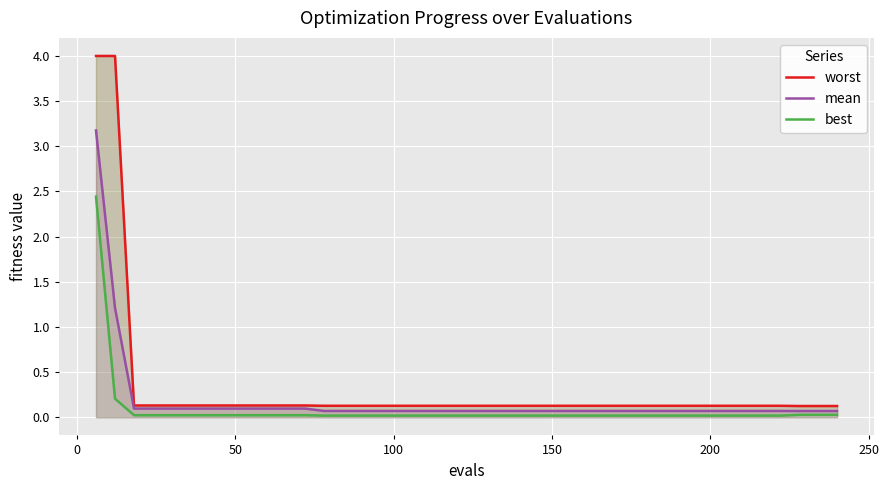

True or false: worst has more than 2 points higher than both neighbors.

False